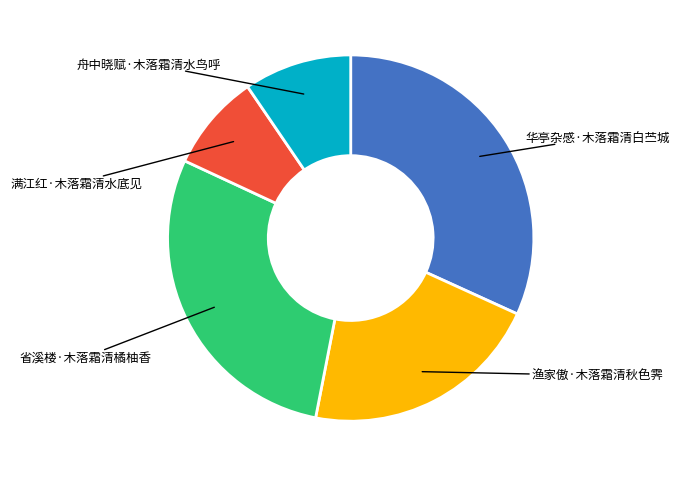

Is 舟中晓赋·木落霜清水鸟呼 the majority of the pie?

No